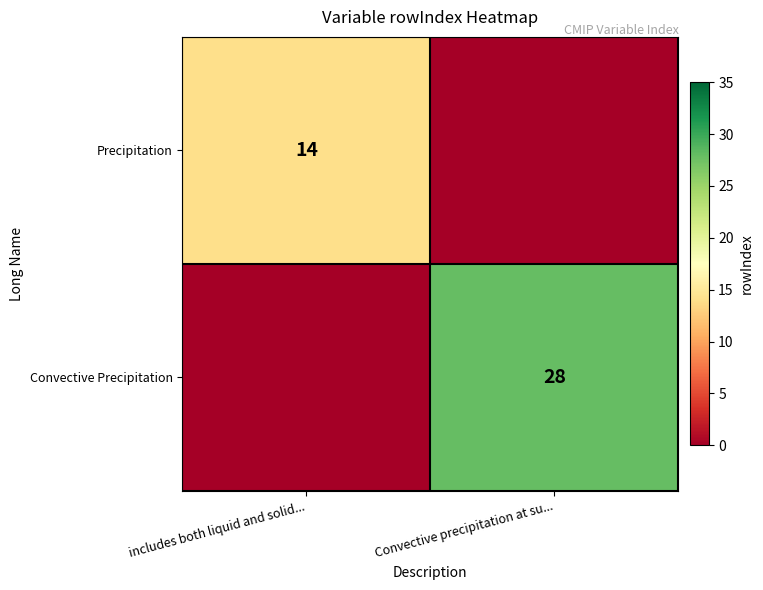

True or false: Convective Precipitation has a value of 15 at Convective precipitation at su....

False